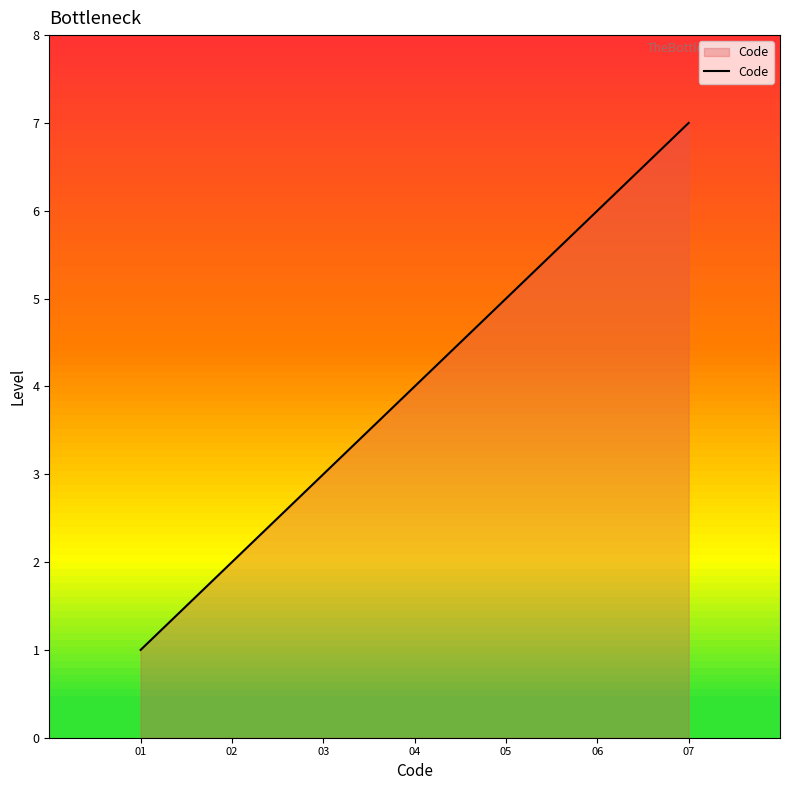

Is it true that the value at 03 is 1?

False